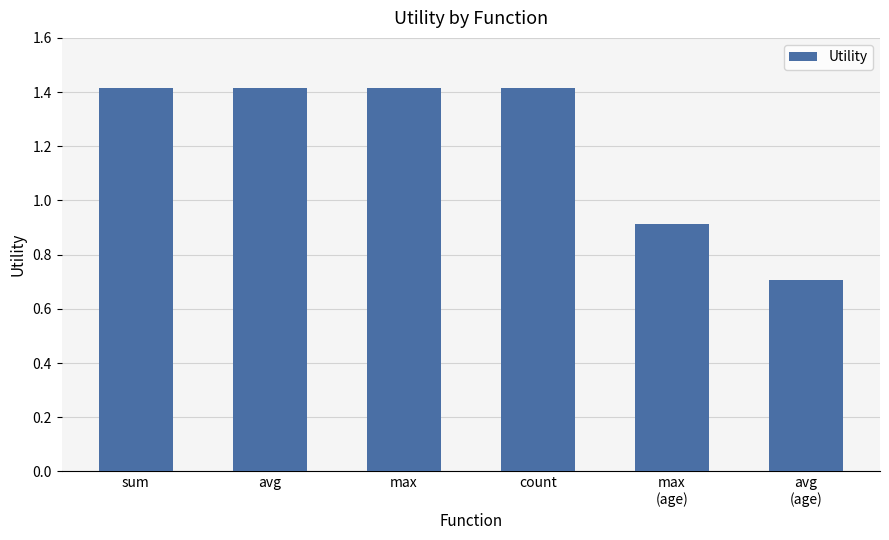

What is the approximate value at avg?

1.4